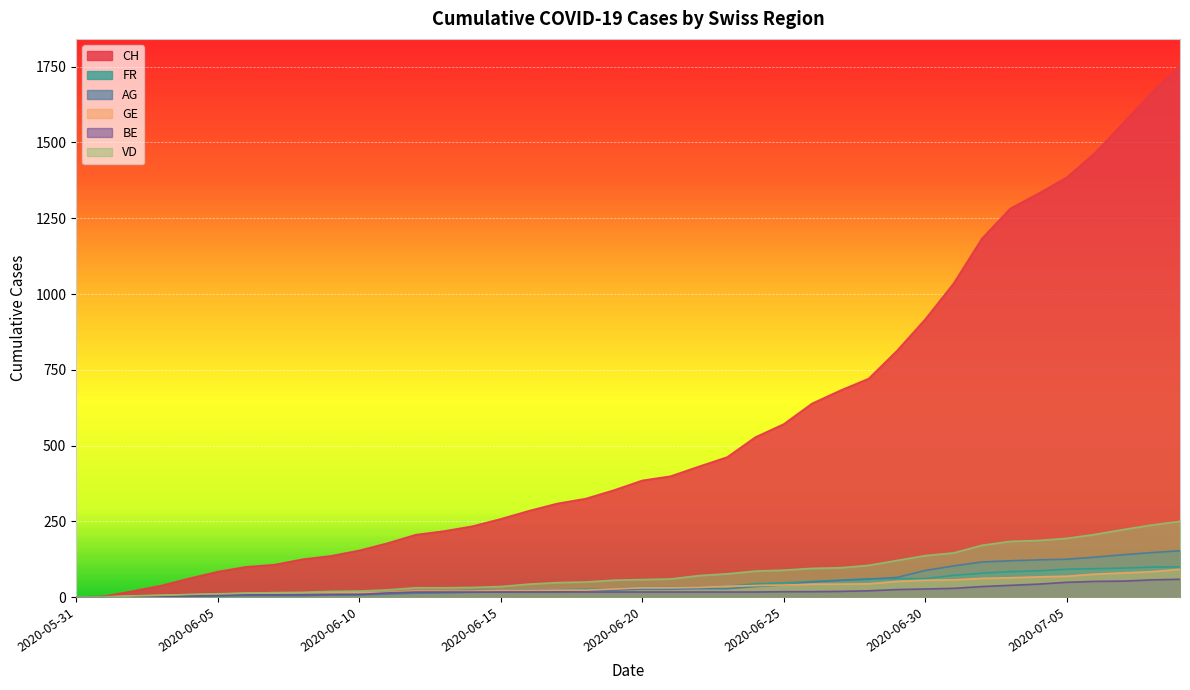

Reading left to right, list all the values displayed in this chart.

CH: 2020-05-31=0	2020-06-01=3	2020-06-02=20	2020-06-03=38	2020-06-04=62	2020-06-05=84	2020-06-06=100	2020-06-07=107	2020-06-08=125	2020-06-09=136	2020-06-10=154	2020-06-11=178	2020-06-12=206	2020-06-13=218	2020-06-14=234	2020-06-15=258	2020-06-16=285	2020-06-17=309	2020-06-18=325	2020-06-19=353	2020-06-20=385	2020-06-21=399	2020-06-22=431	2020-06-23=462	2020-06-24=528	2020-06-25=571	2020-06-26=639	2020-06-27=682	2020-06-28=721	2020-06-29=813	2020-06-30=917	2020-07-01=1035	2020-07-02=1183	2020-07-03=1282	2020-07-04=1332	2020-07-05=1385	2020-07-06=1466	2020-07-07=1565	2020-07-08=1665	2020-07-09=1754
FR: 2020-05-31=0	2020-06-01=0	2020-06-02=2	2020-06-03=3	2020-06-04=5	2020-06-05=7	2020-06-06=7	2020-06-07=9	2020-06-08=13	2020-06-09=13	2020-06-10=15	2020-06-11=16	2020-06-12=16	2020-06-13=20	2020-06-14=22	2020-06-15=22	2020-06-16=23	2020-06-17=24	2020-06-18=26	2020-06-19=27	2020-06-20=32	2020-06-21=32	2020-06-22=32	2020-06-23=36	2020-06-24=44	2020-06-25=47	2020-06-26=52	2020-06-27=56	2020-06-28=61	2020-06-29=61	2020-06-30=61	2020-07-01=72	2020-07-02=79	2020-07-03=84	2020-07-04=87	2020-07-05=92	2020-07-06=94	2020-07-07=96	2020-07-08=99	2020-07-09=100
AG: 2020-05-31=0	2020-06-01=0	2020-06-02=0	2020-06-03=1	2020-06-04=3	2020-06-05=3	2020-06-06=5	2020-06-07=5	2020-06-08=5	2020-06-09=7	2020-06-10=7	2020-06-11=10	2020-06-12=13	2020-06-13=14	2020-06-14=16	2020-06-15=17	2020-06-16=18	2020-06-17=18	2020-06-18=21	2020-06-19=23	2020-06-20=26	2020-06-21=26	2020-06-22=28	2020-06-23=28	2020-06-24=35	2020-06-25=40	2020-06-26=50	2020-06-27=55	2020-06-28=59	2020-06-29=65	2020-06-30=88	2020-07-01=103	2020-07-02=116	2020-07-03=120	2020-07-04=123	2020-07-05=125	2020-07-06=132	2020-07-07=140	2020-07-08=147	2020-07-09=153
GE: 2020-05-31=0	2020-06-01=1	2020-06-02=4	2020-06-03=6	2020-06-04=8	2020-06-05=10	2020-06-06=13	2020-06-07=13	2020-06-08=14	2020-06-09=14	2020-06-10=16	2020-06-11=16	2020-06-12=20	2020-06-13=20	2020-06-14=20	2020-06-15=22	2020-06-16=22	2020-06-17=23	2020-06-18=23	2020-06-19=27	2020-06-20=31	2020-06-21=31	2020-06-22=32	2020-06-23=36	2020-06-24=38	2020-06-25=40	2020-06-26=43	2020-06-27=43	2020-06-28=44	2020-06-29=52	2020-06-30=56	2020-07-01=57	2020-07-02=62	2020-07-03=64	2020-07-04=67	2020-07-05=69	2020-07-06=76	2020-07-07=80	2020-07-08=84	2020-07-09=92
BE: 2020-05-31=0	2020-06-01=0	2020-06-02=1	2020-06-03=2	2020-06-04=4	2020-06-05=6	2020-06-06=8	2020-06-07=8	2020-06-08=8	2020-06-09=9	2020-06-10=9	2020-06-11=14	2020-06-12=17	2020-06-13=17	2020-06-14=17	2020-06-15=17	2020-06-16=17	2020-06-17=17	2020-06-18=17	2020-06-19=17	2020-06-20=17	2020-06-21=17	2020-06-22=17	2020-06-23=17	2020-06-24=17	2020-06-25=18	2020-06-26=18	2020-06-27=19	2020-06-28=21	2020-06-29=25	2020-06-30=27	2020-07-01=29	2020-07-02=35	2020-07-03=39	2020-07-04=43	2020-07-05=49	2020-07-06=52	2020-07-07=53	2020-07-08=57	2020-07-09=59
VD: 2020-05-31=0	2020-06-01=0	2020-06-02=4	2020-06-03=6	2020-06-04=9	2020-06-05=11	2020-06-06=13	2020-06-07=15	2020-06-08=16	2020-06-09=19	2020-06-10=20	2020-06-11=24	2020-06-12=31	2020-06-13=31	2020-06-14=32	2020-06-15=35	2020-06-16=43	2020-06-17=48	2020-06-18=50	2020-06-19=56	2020-06-20=58	2020-06-21=60	2020-06-22=71	2020-06-23=77	2020-06-24=86	2020-06-25=89	2020-06-26=95	2020-06-27=97	2020-06-28=105	2020-06-29=121	2020-06-30=137	2020-07-01=146	2020-07-02=171	2020-07-03=184	2020-07-04=187	2020-07-05=194	2020-07-06=207	2020-07-07=223	2020-07-08=238	2020-07-09=250